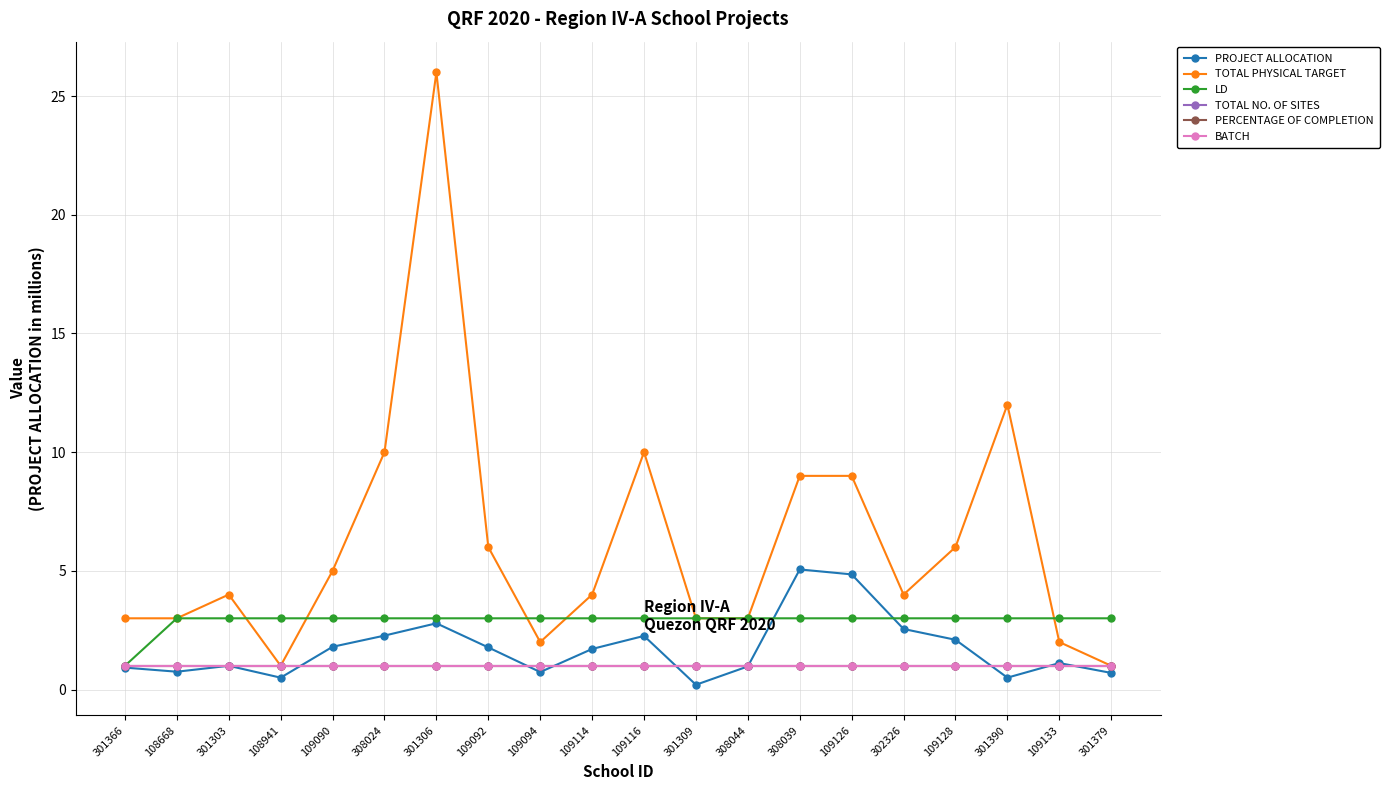

Is this an area chart (filled region under the line)?

No